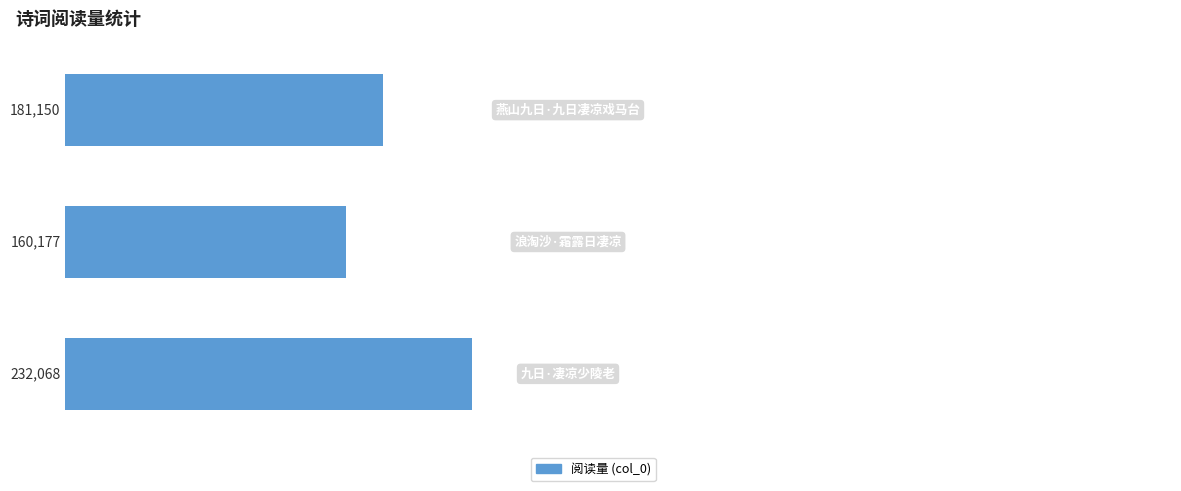

How many bars are there in total?

3